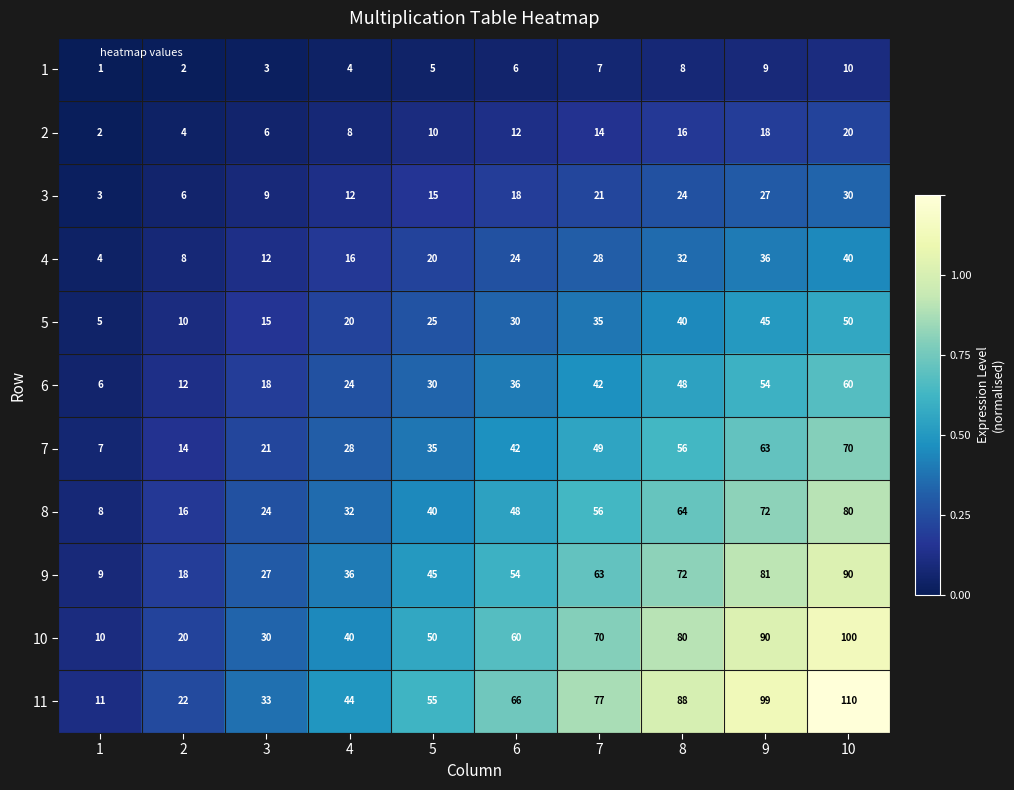

Rank the series at 3 from highest to lowest value.

11, 10, 9, 8, 7, 6, 5, 4, 3, 2, 1